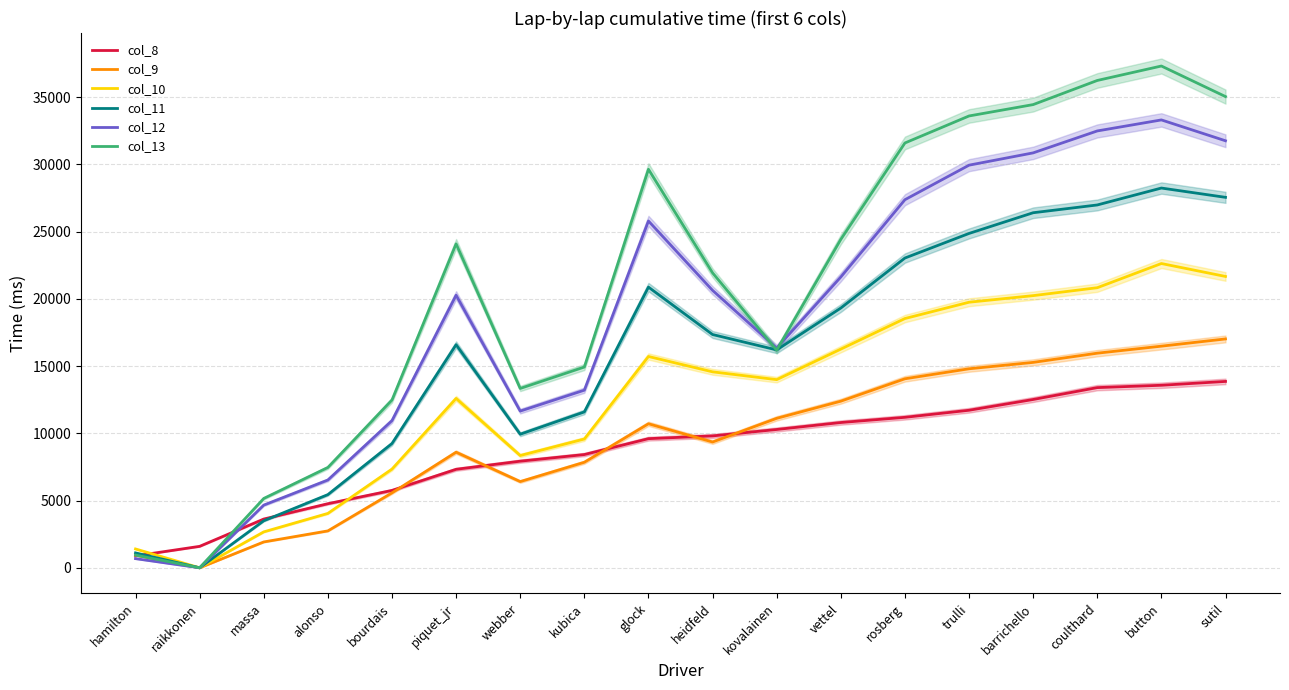

Reading left to right, what are all the values shown in this chart?

col_8: hamilton=886	raikkonen=1596	massa=3626	alonso=4767	bourdais=5756	piquet_jr=7325	webber=7929	kubica=8422	glock=9603	heidfeld=9807	kovalainen=10286	vettel=10803	rosberg=11190	trulli=11715	barrichello=12516	coulthard=13399	button=13574	sutil=13859
col_9: hamilton=938	raikkonen=0	massa=1923	alonso=2745	bourdais=5574	piquet_jr=8597	webber=6412	kubica=7849	glock=10711	heidfeld=9354	kovalainen=11115	vettel=12390	rosberg=14055	trulli=14799	barrichello=15274	coulthard=15959	button=16481	sutil=17019
col_10: hamilton=1402	raikkonen=0	massa=2672	alonso=4045	bourdais=7341	piquet_jr=12595	webber=8350	kubica=9578	glock=15713	heidfeld=14572	kovalainen=13992	vettel=16261	rosberg=18535	trulli=19748	barrichello=20238	coulthard=20827	button=22625	sutil=21664
col_11: hamilton=1109	raikkonen=0	massa=3498	alonso=5443	bourdais=9242	piquet_jr=16589	webber=9934	kubica=11592	glock=20871	heidfeld=17346	kovalainen=16201	vettel=19315	rosberg=23034	trulli=24862	barrichello=26402	coulthard=26980	button=28238	sutil=27547
col_12: hamilton=682	raikkonen=0	massa=4663	alonso=6530	bourdais=10946	piquet_jr=20268	webber=11654	kubica=13208	glock=25788	heidfeld=20629	kovalainen=16343	vettel=21622	rosberg=27371	trulli=29939	barrichello=30853	coulthard=32484	button=33304	sutil=31753
col_13: hamilton=945	raikkonen=0	massa=5157	alonso=7462	bourdais=12476	piquet_jr=24088	webber=13337	kubica=14929	glock=29633	heidfeld=21932	kovalainen=16184	vettel=24419	rosberg=31589	trulli=33598	barrichello=34443	coulthard=36237	button=37312	sutil=35039